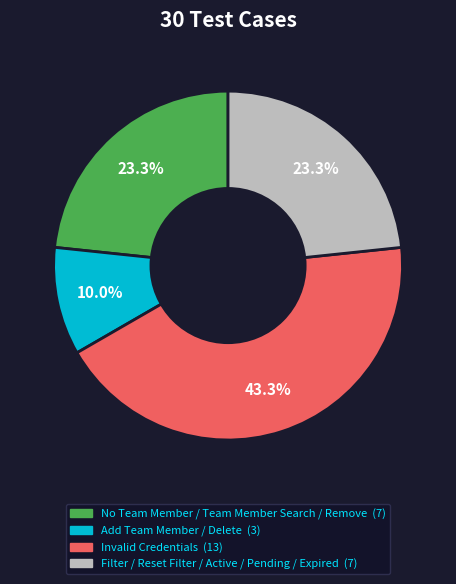

What is the ratio of the value at Filter / Reset Filter / Active / Pending / Expired to the value at Invalid Credentials?

0.5